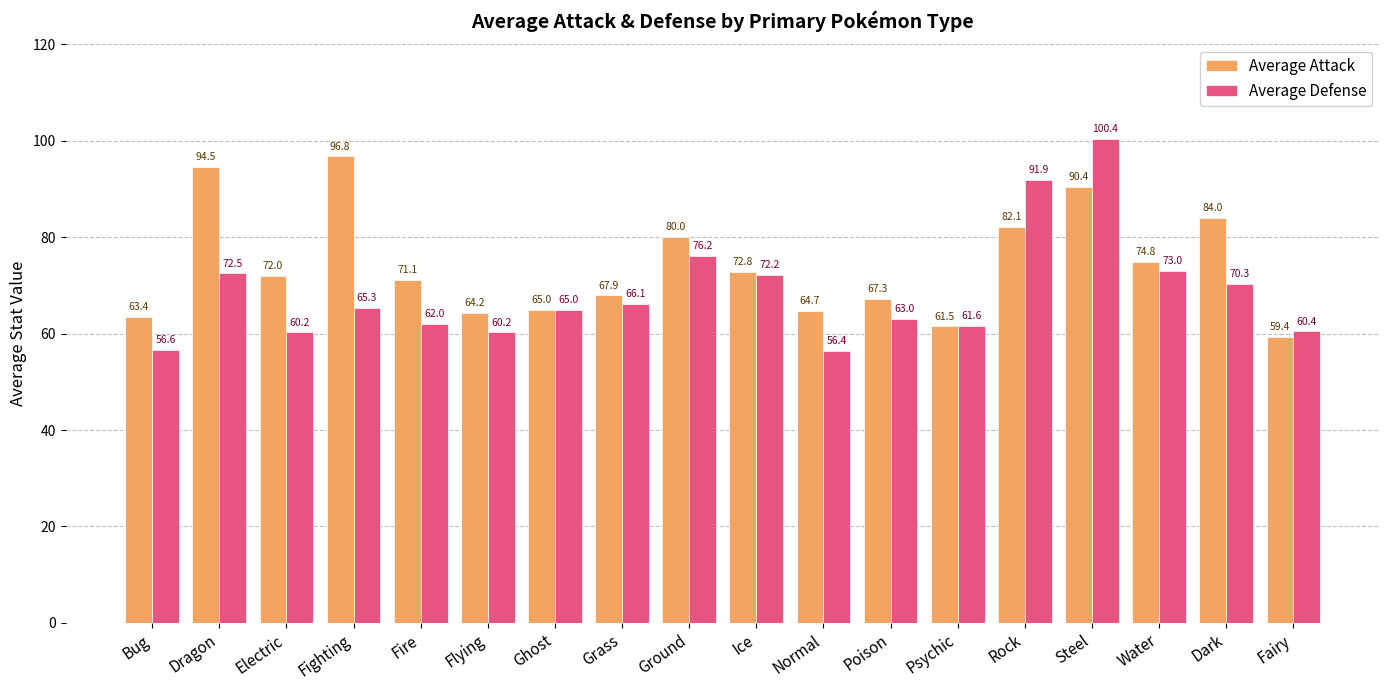

What is the spread (max minus min) of values at Grass?

1.8